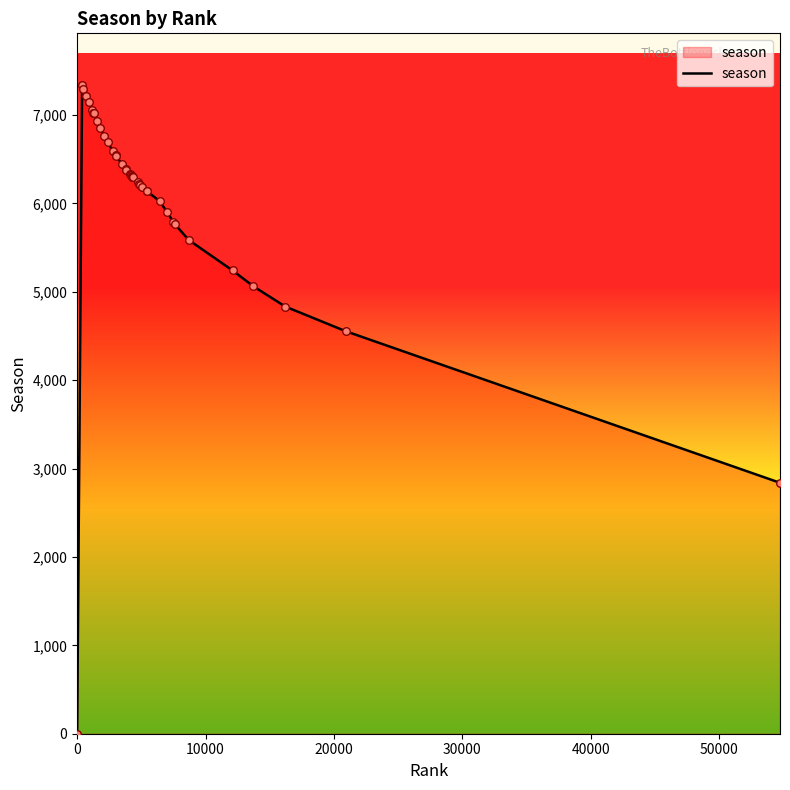

What is the greatest value displayed?

7337